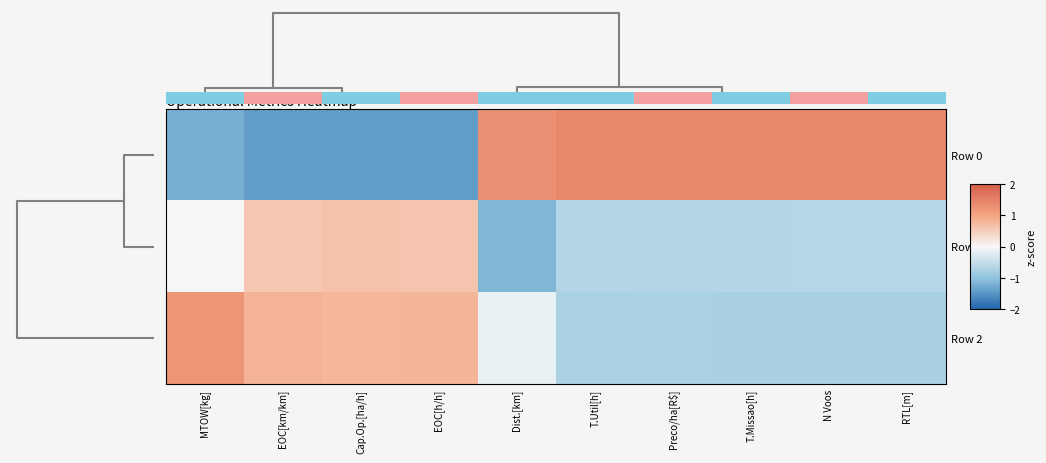

What is the sum of the Row 0 values at Preco/ha[R$] and N Voos?

2.8